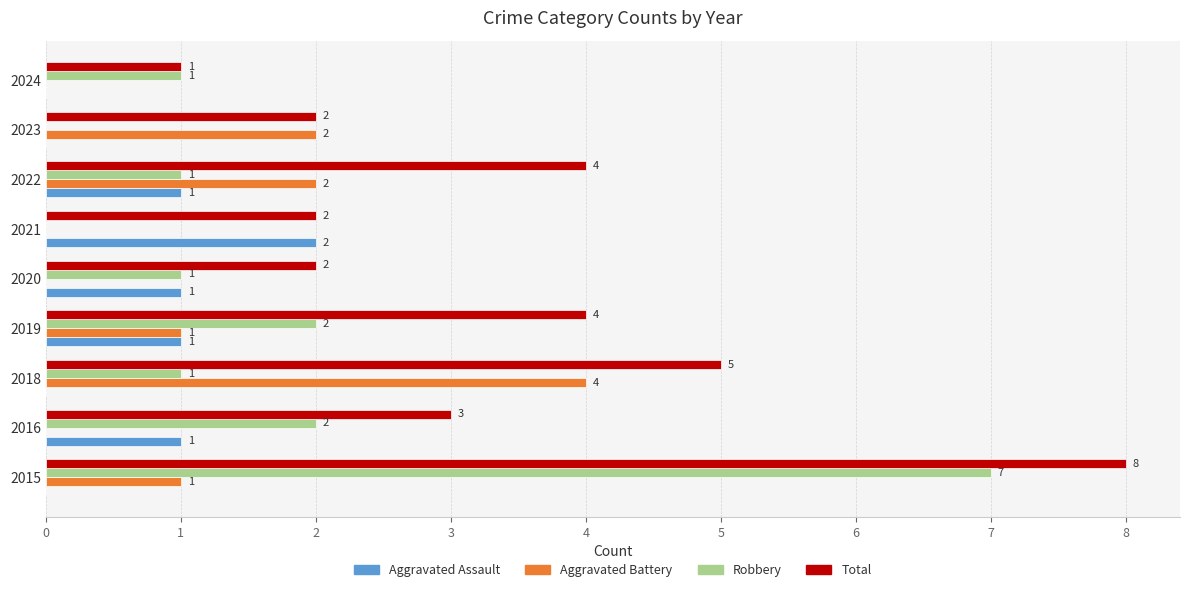

At which category is the sum across all series the highest?

2015